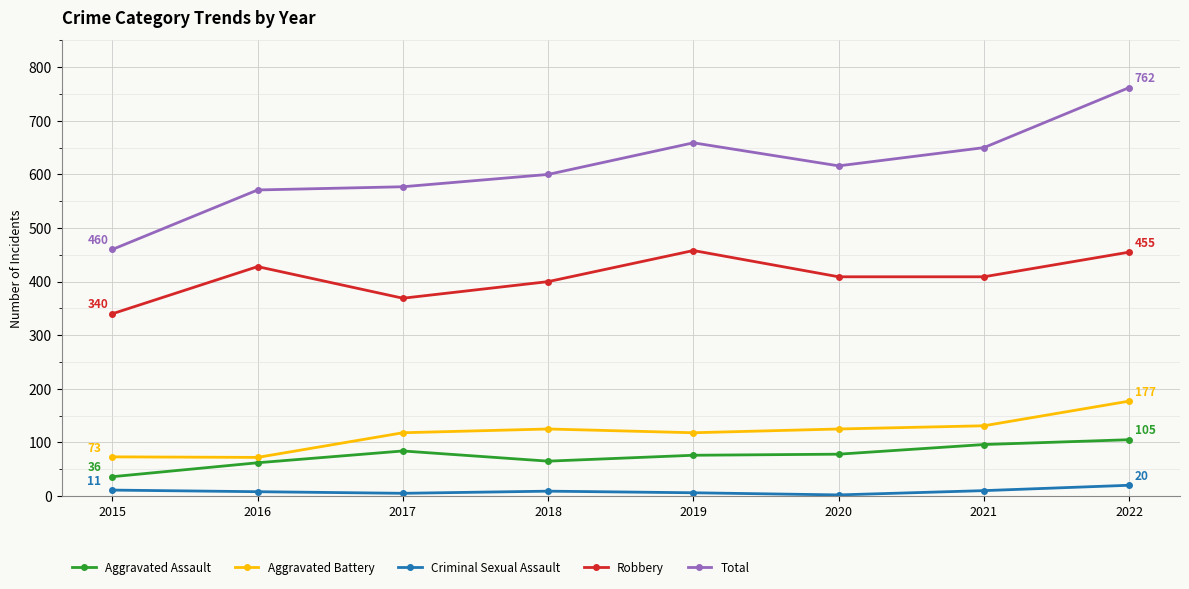

At which label does Total first exceed 616?

2019